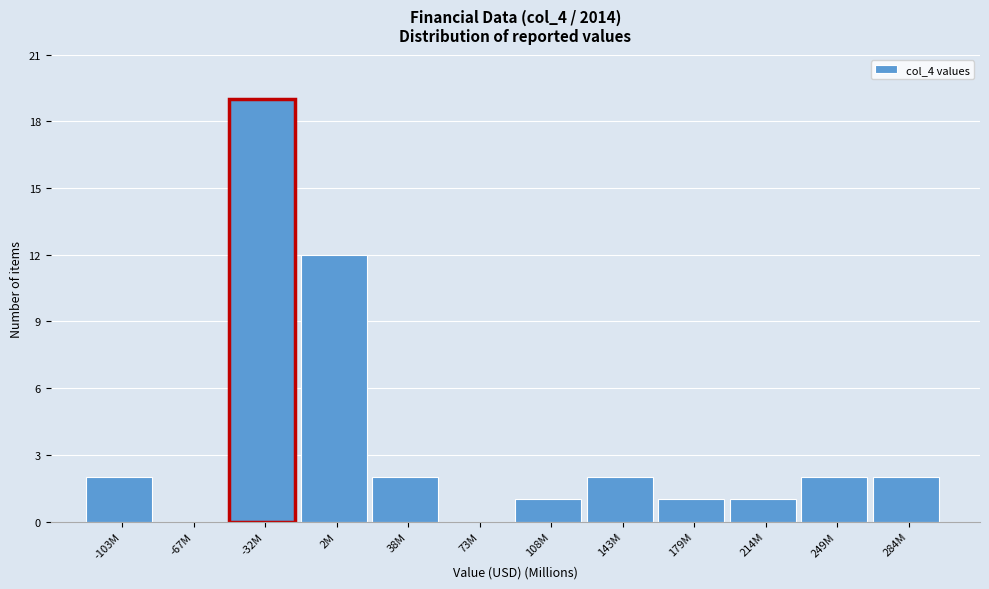

Reading left to right, transcribe all the data shown in this chart.

-103M=2	-67M=0	-32M=19	2M=12	38M=2	73M=0	108M=1	143M=2	179M=1	214M=1	249M=2	284M=2